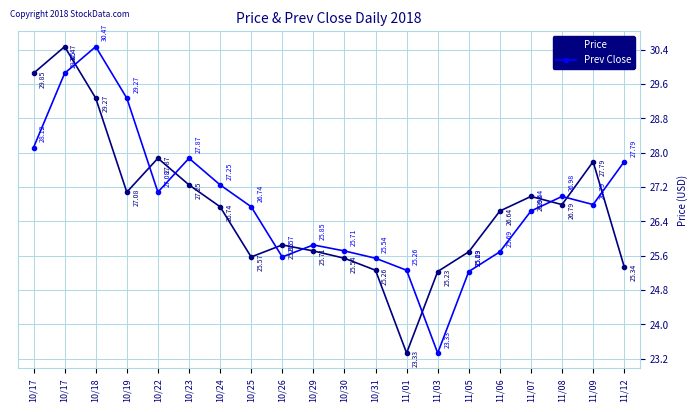

Reading left to right, list all the values displayed in this chart.

Price: 10/17=29.9	10/17=30.5	10/18=29.3	10/19=27.1	10/22=27.9	10/23=27.2	10/24=26.7	10/25=25.6	10/26=25.9	10/29=25.7	10/30=25.5	10/31=25.3	11/01=23.3	11/03=25.2	11/05=25.7	11/06=26.6	11/07=27.0	11/08=26.8	11/09=27.8	11/12=25.3
Prev Close: 10/17=28.1	10/17=29.9	10/18=30.5	10/19=29.3	10/22=27.1	10/23=27.9	10/24=27.2	10/25=26.7	10/26=25.6	10/29=25.9	10/30=25.7	10/31=25.5	11/01=25.3	11/03=23.3	11/05=25.2	11/06=25.7	11/07=26.6	11/08=27.0	11/09=26.8	11/12=27.8